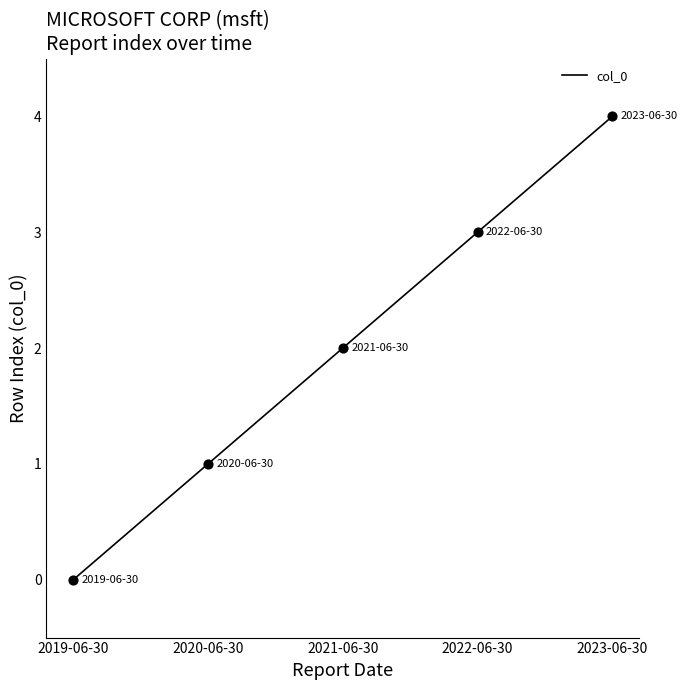

What is the change in value from 2020-06-30 to 2022-06-30?

+2